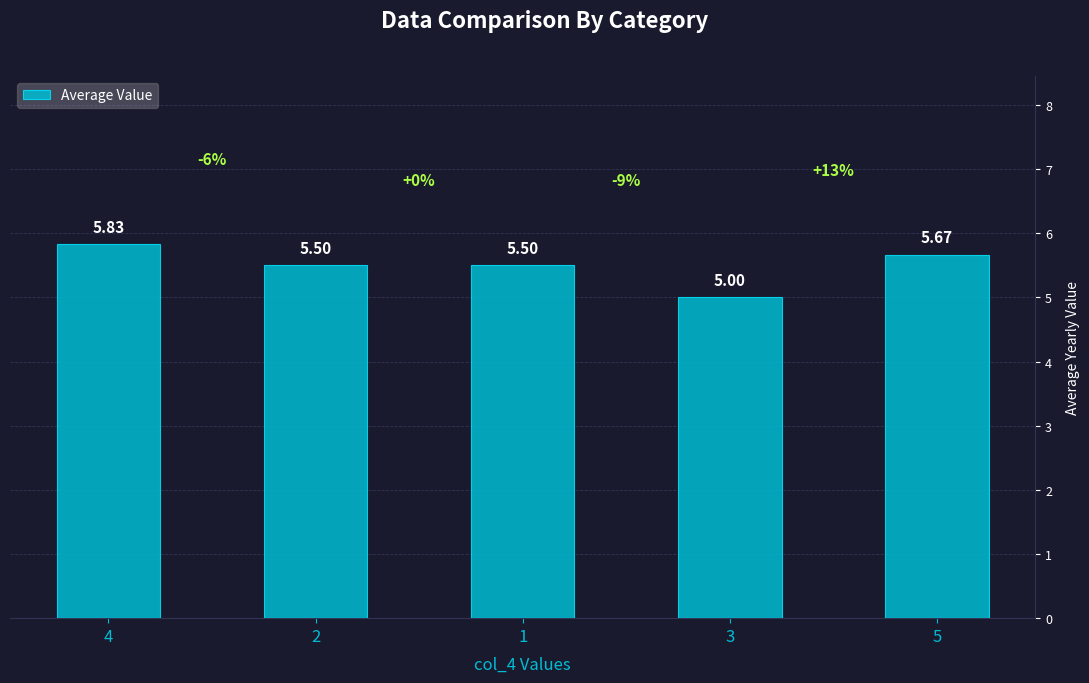

The value at 2 is 5.5. True or false?

True